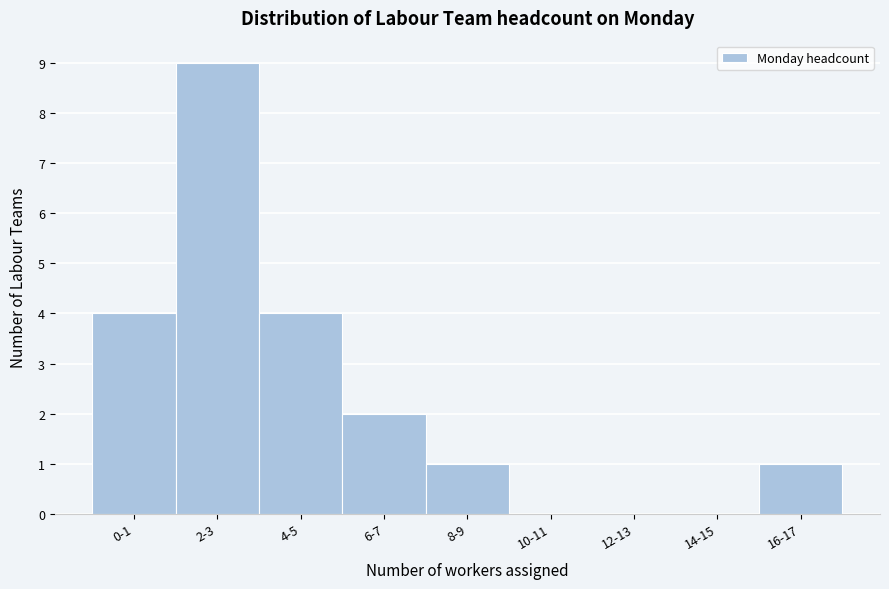

Reading left to right, transcribe all the data shown in this chart.

0-1=4	2-3=9	4-5=4	6-7=2	8-9=1	10-11=0	12-13=0	14-15=0	16-17=1